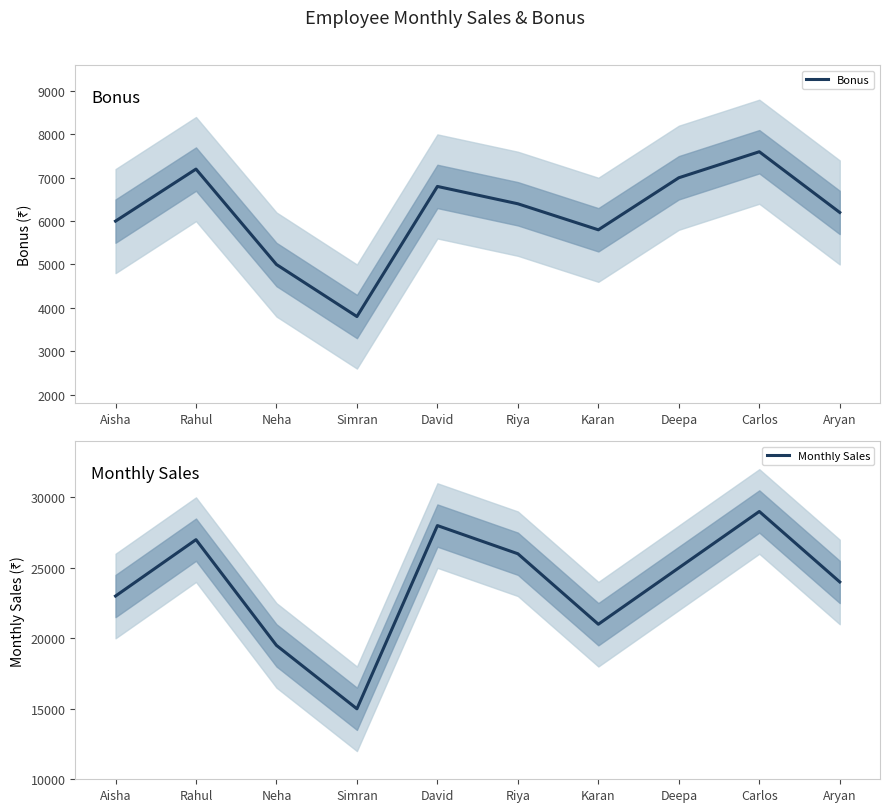

Is it true that Bonus equals 5080 at Simran?

False